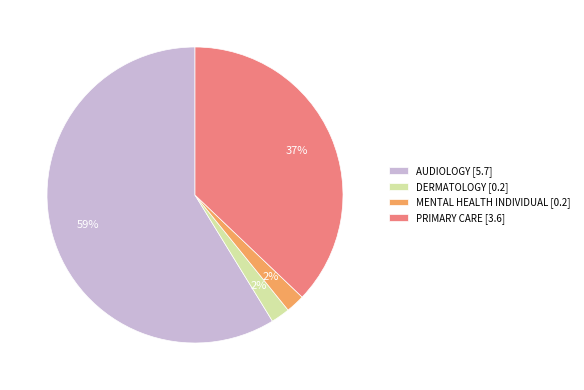

To the nearest percent, what portion does MENTAL HEALTH INDIVIDUAL [0.2] represent?

2%